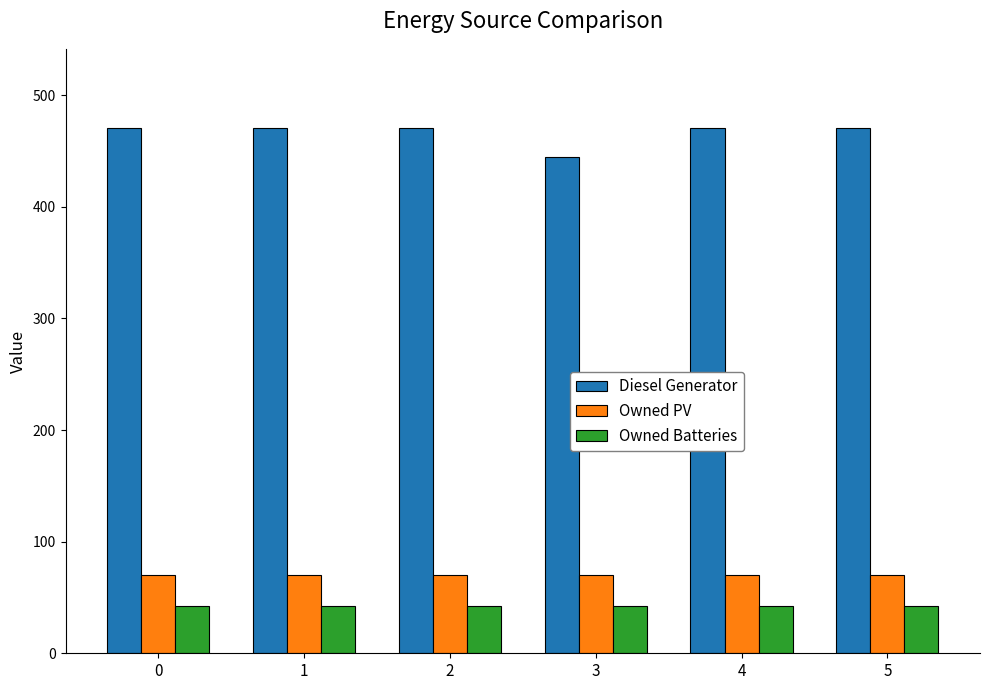

Reading right to left, extract all data points from this chart.

Diesel Generator: 471	471	445	471	471	471
Owned PV: 70	70	70	70	70	70
Owned Batteries: 42	42	42	42	42	42